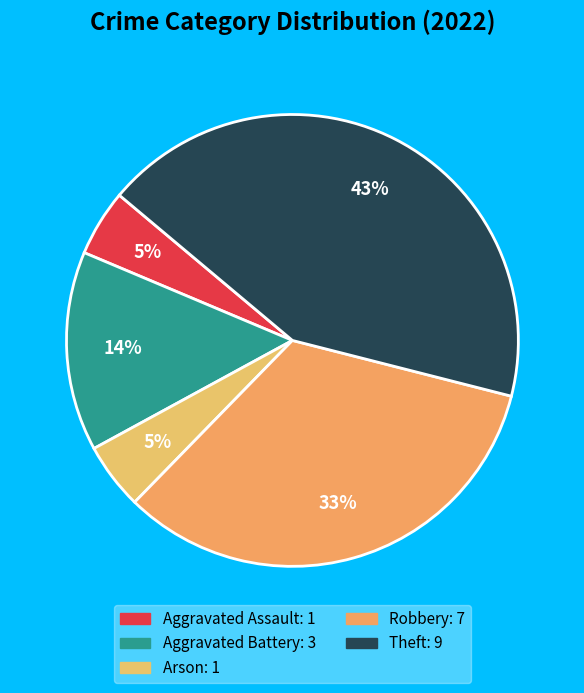

True or false: Robbery accounts for 27% of the total.

False